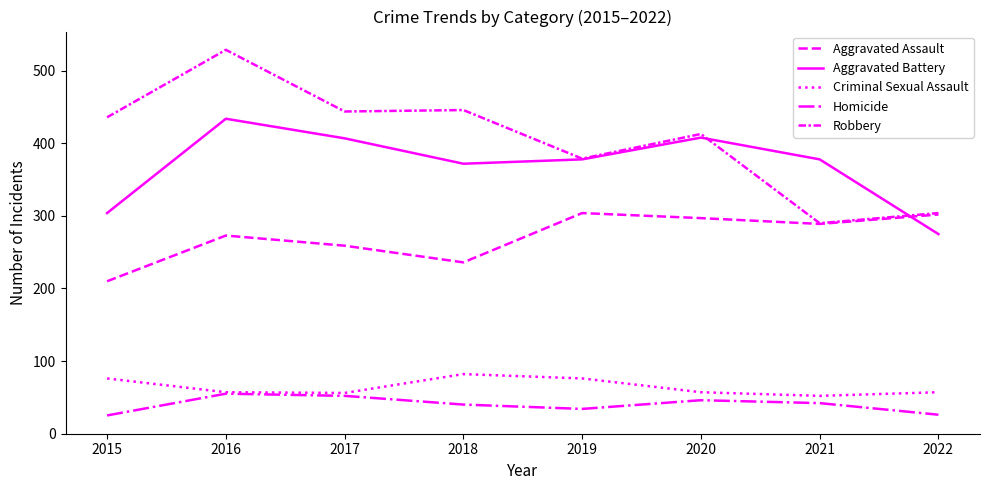

How many interior local valleys does the Criminal Sexual Assault series have?

2